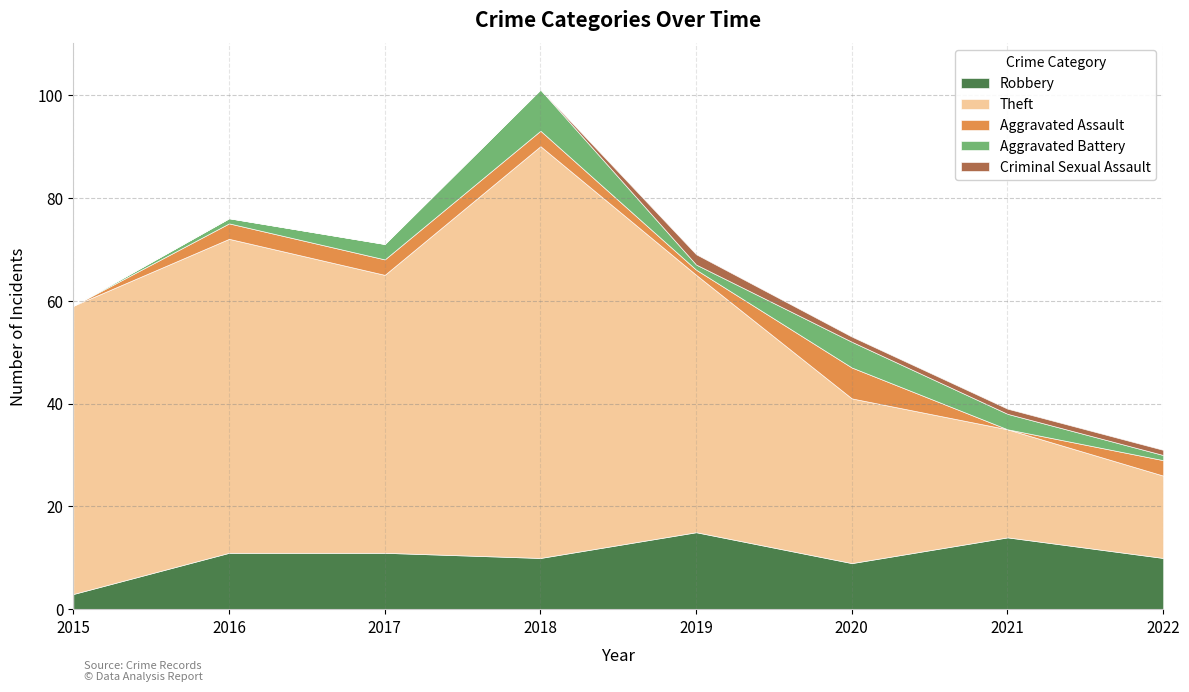

Where does the Theft series first go above 54?

2015